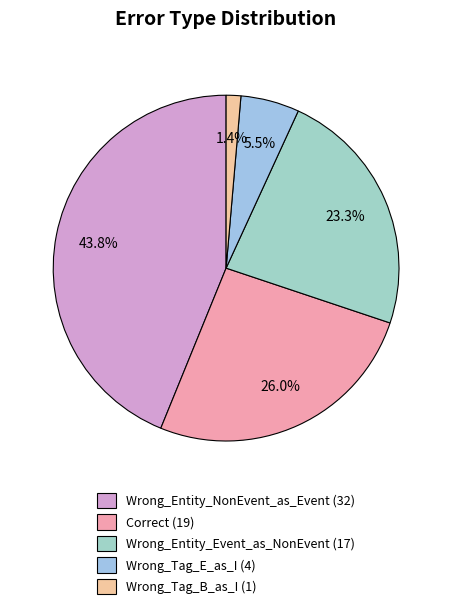

To the nearest percent, what is the difference between the Wrong_Tag_B_as_I and Wrong_Tag_E_as_I slice percentages?

4%